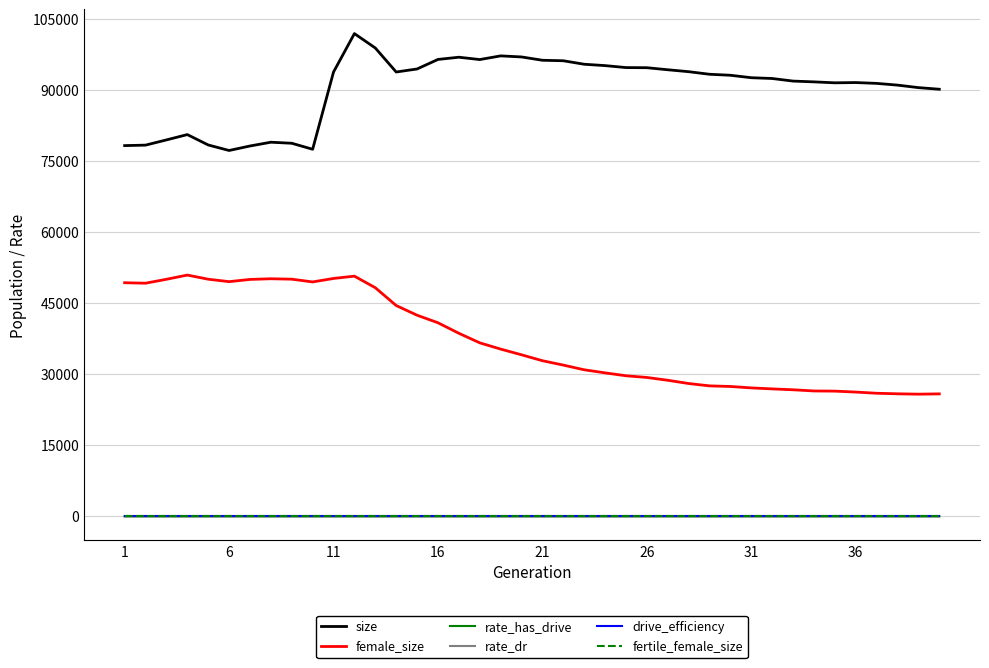

Which series has the largest total across all categories?

size